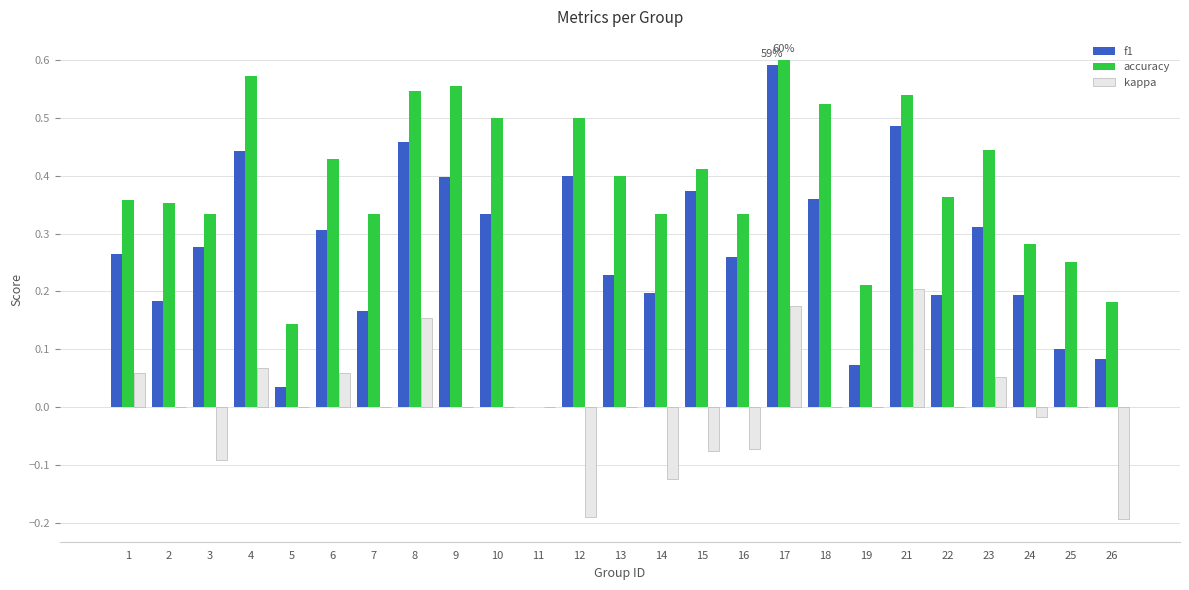

What is the sum of all accuracy values?

9.5